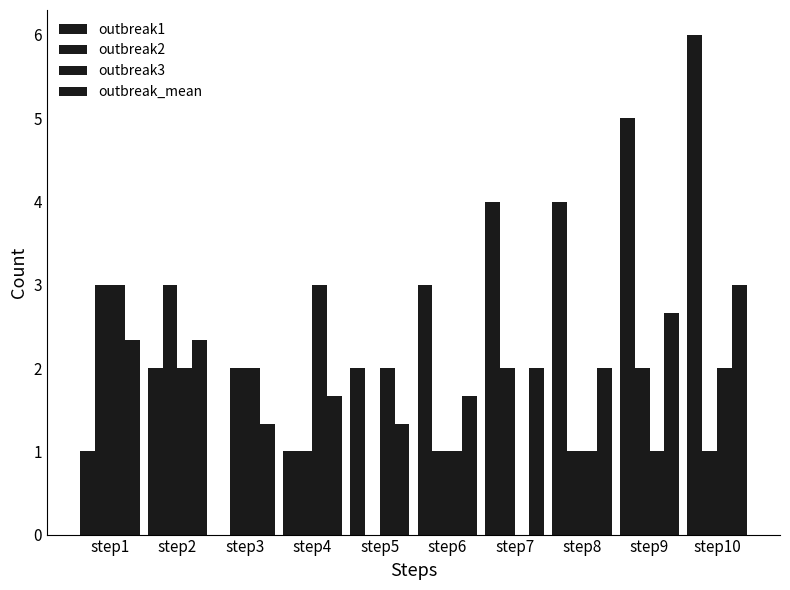

The value of outbreak1 at step2 is 2.0. True or false?

True